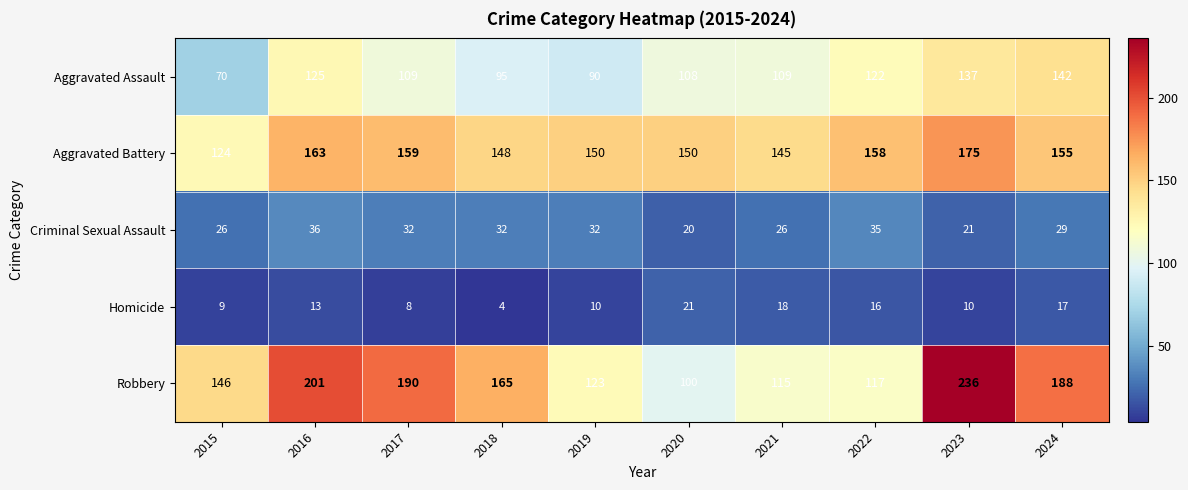

What is the difference between the highest and lowest values at 2020?

130